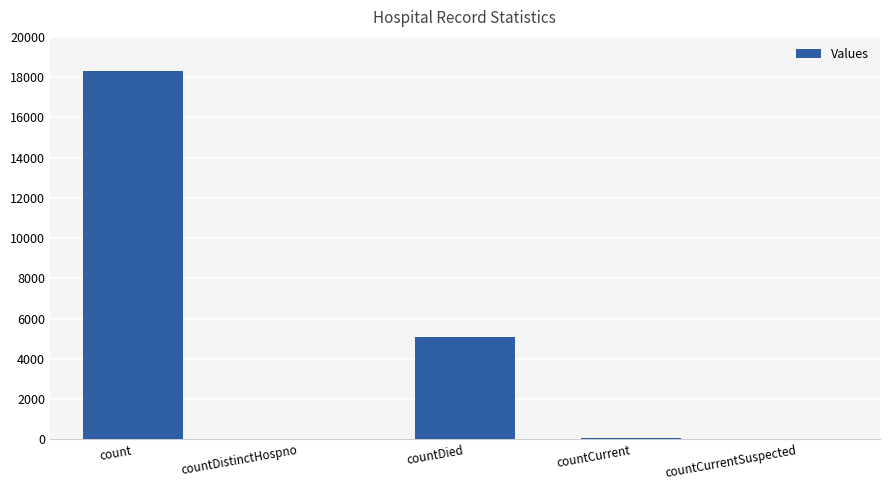

The value at count is 18293. True or false?

True